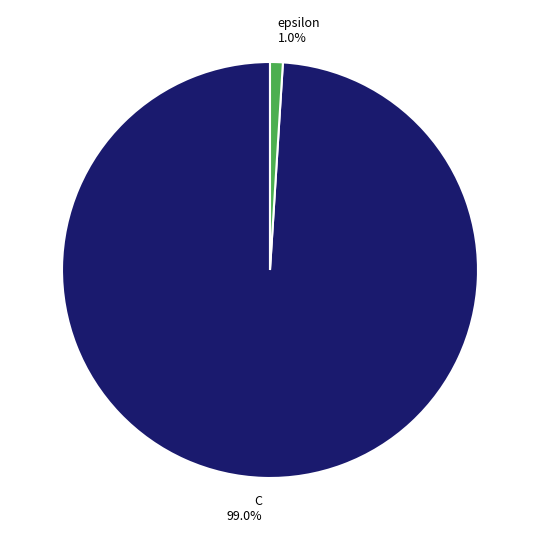

To the nearest percent, what percentage of the pie is epsilon?

1%